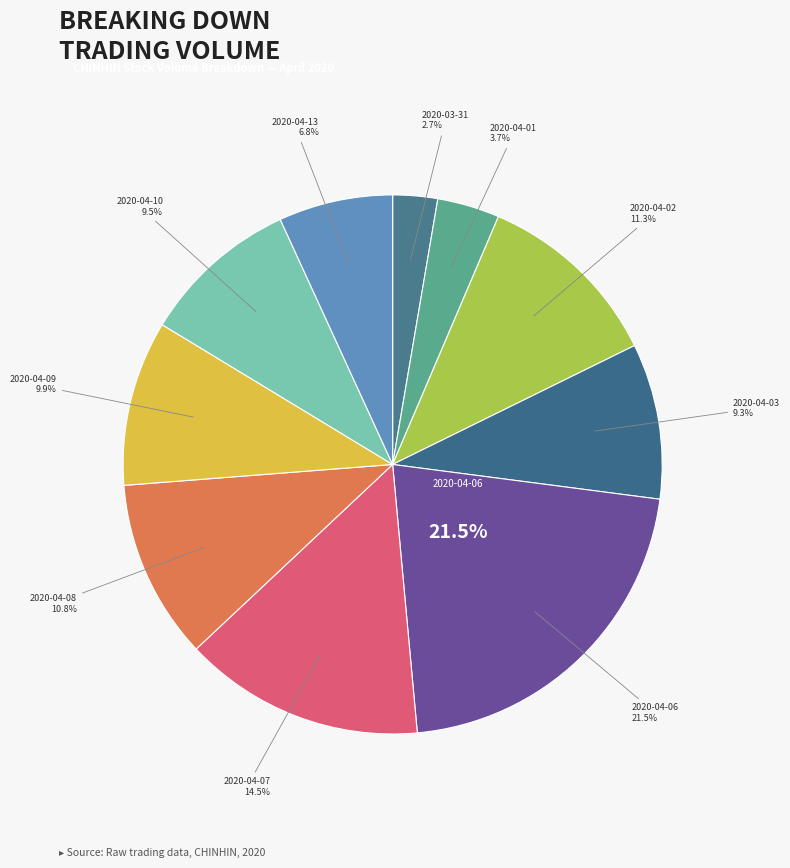

What is the total percentage of 2020-04-13 and 2020-04-10?

16.3%